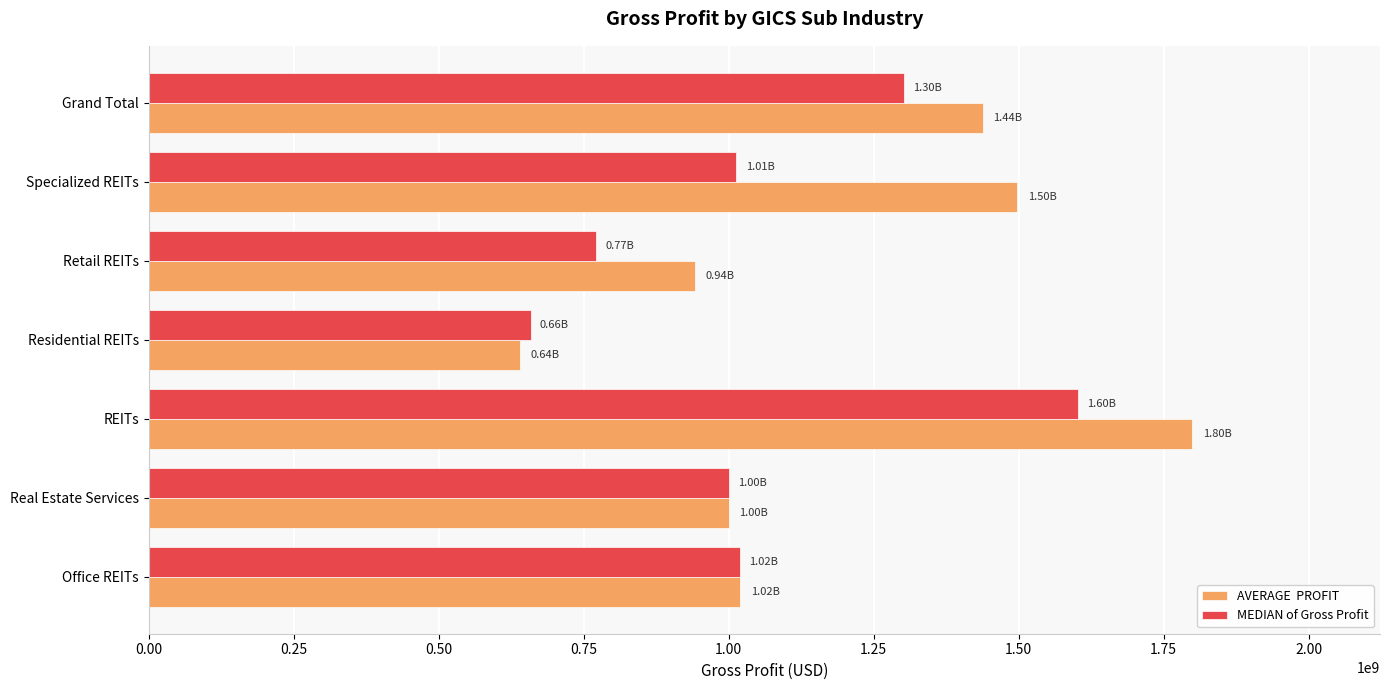

What is the spread (max minus min) of values at Specialized REITs?

484762666.7